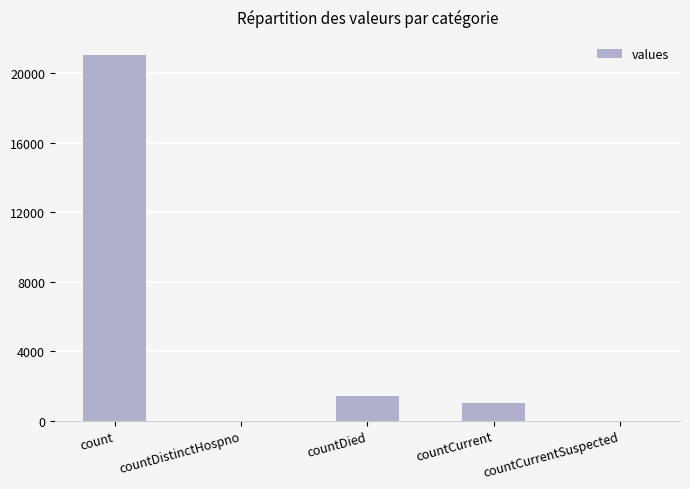

Reading left to right, transcribe all the data shown in this chart.

21050	0	1405	1006	0